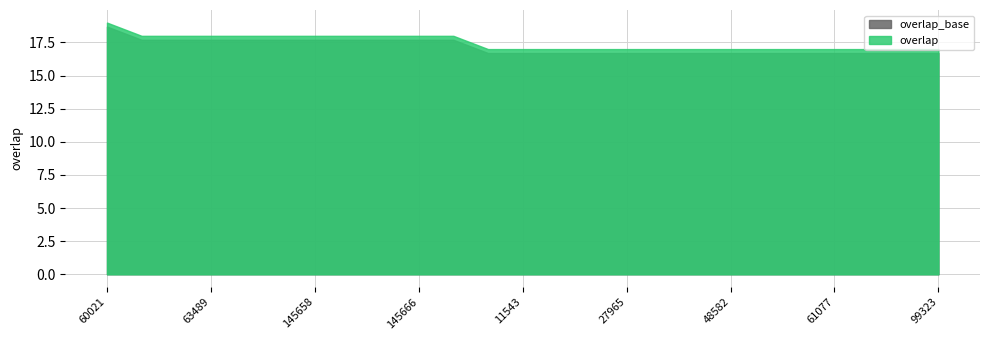

At which category does the chart reach its minimum across all series?

8778